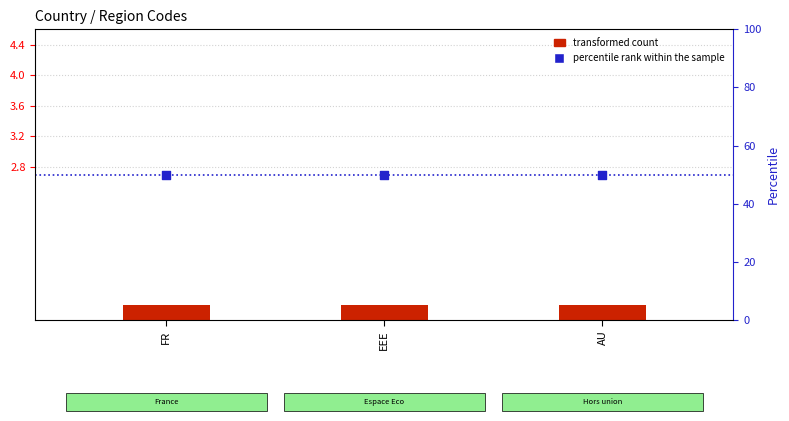

Which series has the largest total across all categories?

percentile rank within the sample